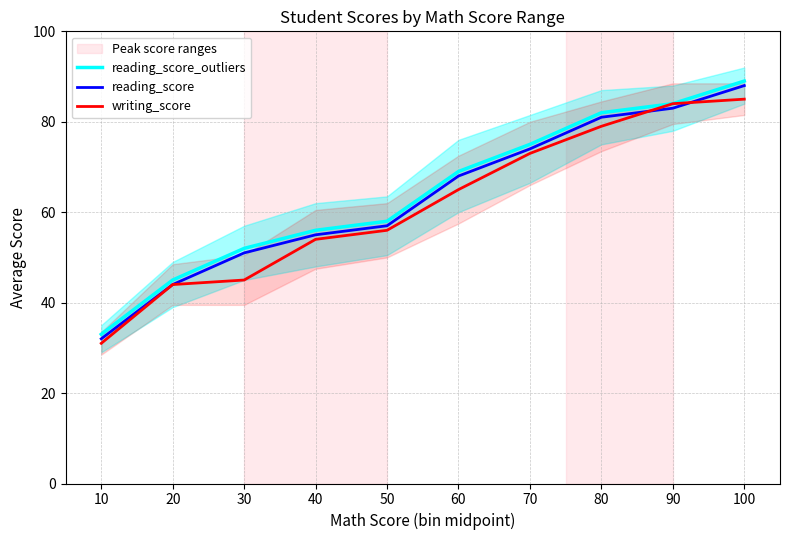

Where does the reading_score series first go above 68?

70